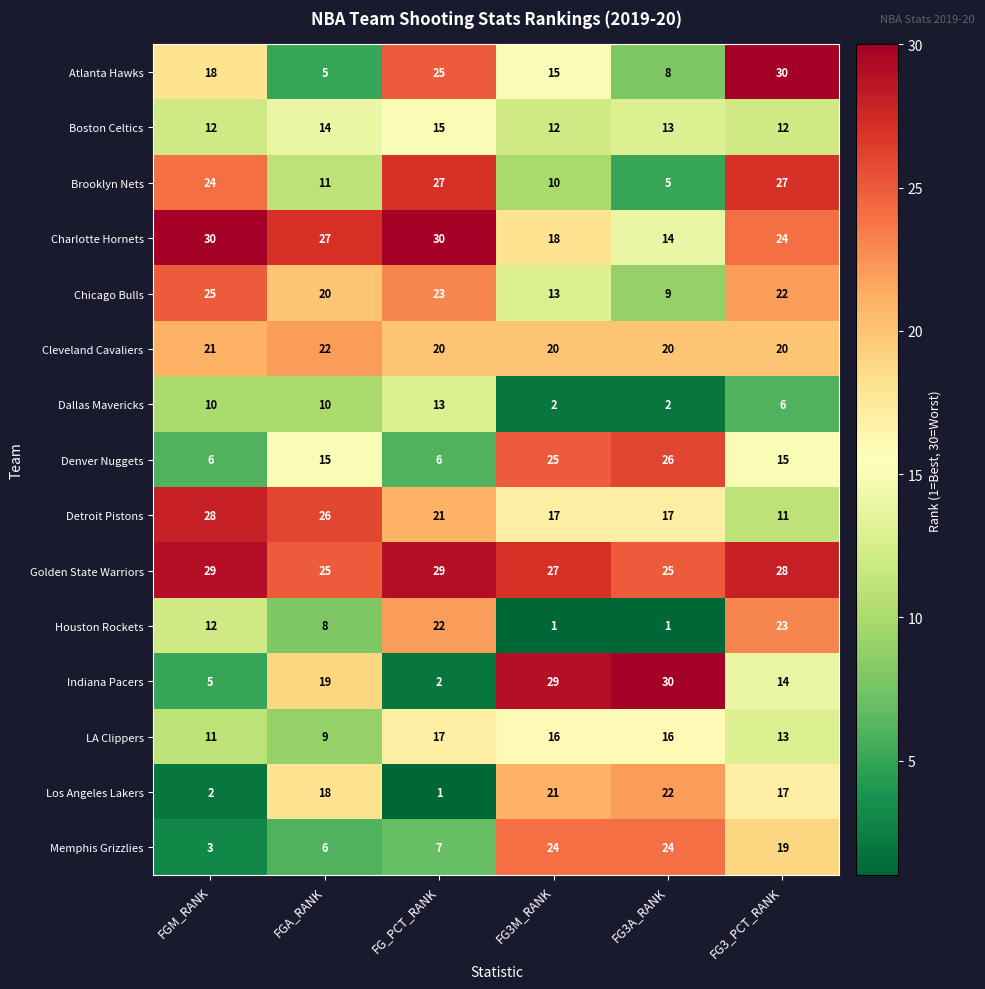

Where is Charlotte Hornets nearest to the value 22?

FG3_PCT_RANK